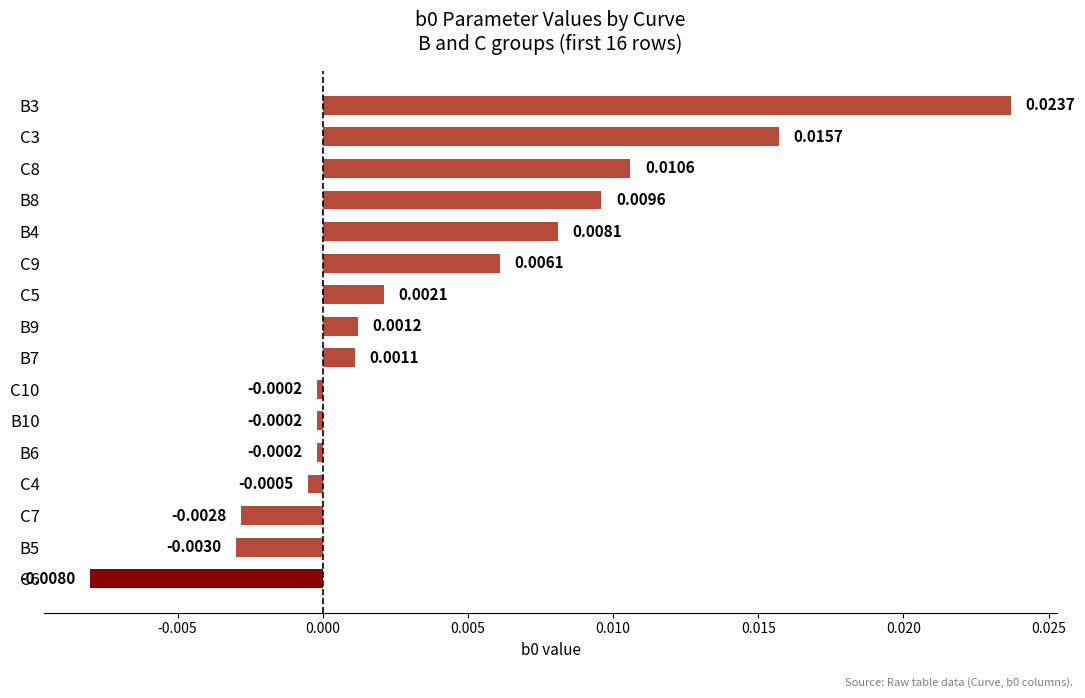

Count the number of values greater than 0.

9